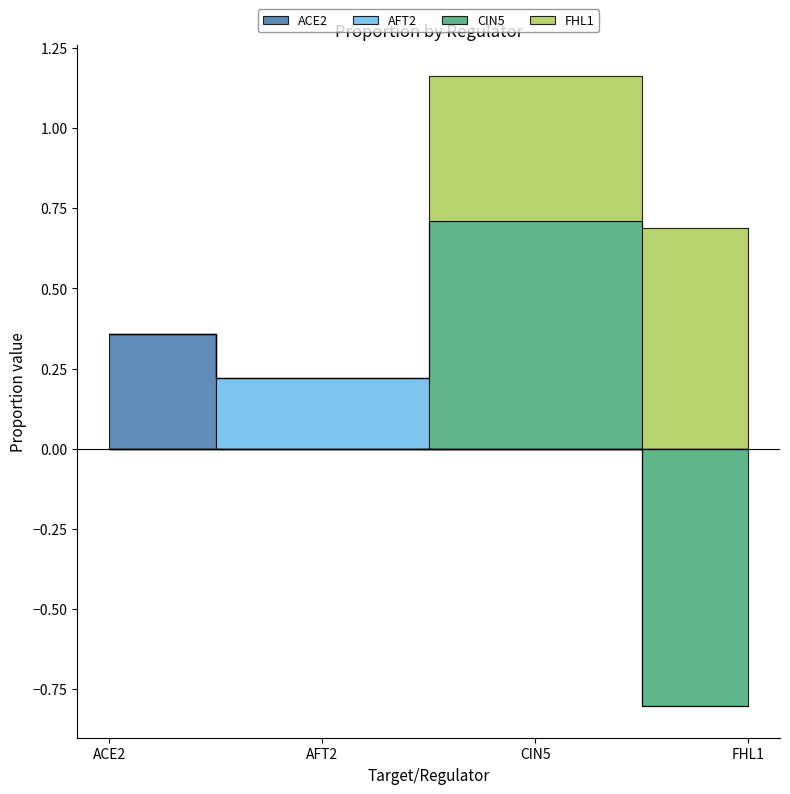

What is the label of the 3rd point from the right?

AFT2